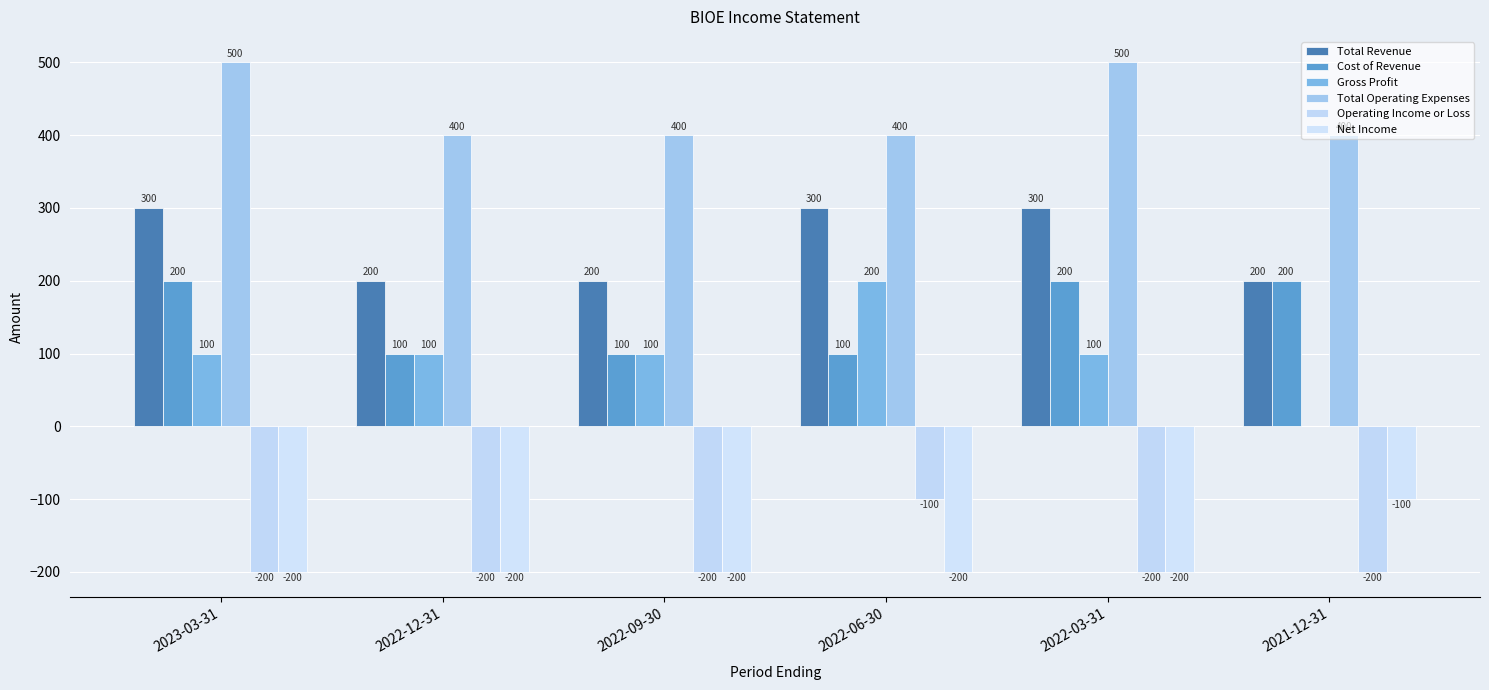

Which series changed the most between 2022-12-31 and 2022-03-31?

Total Revenue